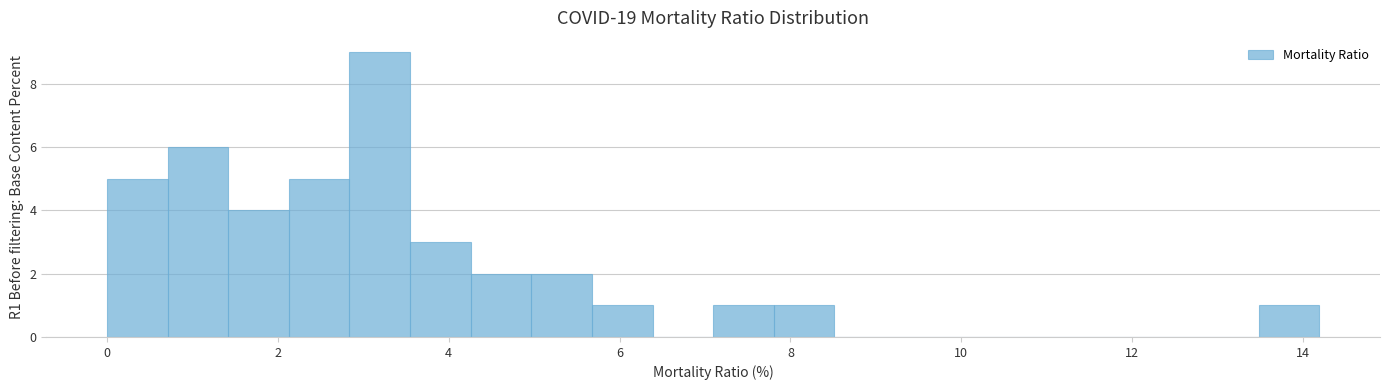

Around what value on the x-axis is the tallest bar? Give the approximate position of its centre, as read against the axis.

3.2